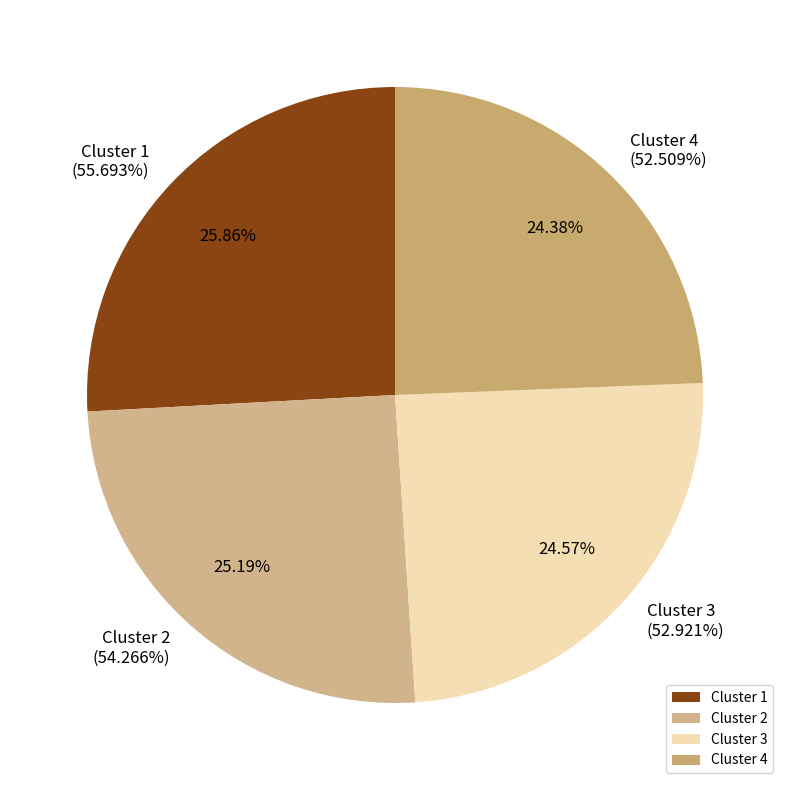

Which category has the smallest portion of the pie?

4